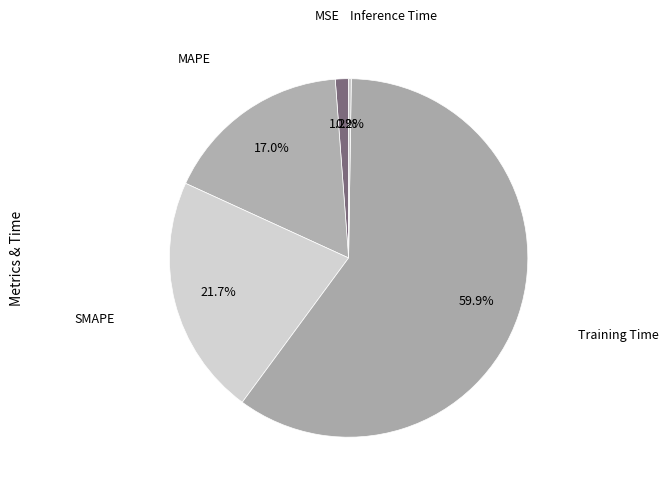

Between SMAPE and Training Time, which is larger?

Training Time